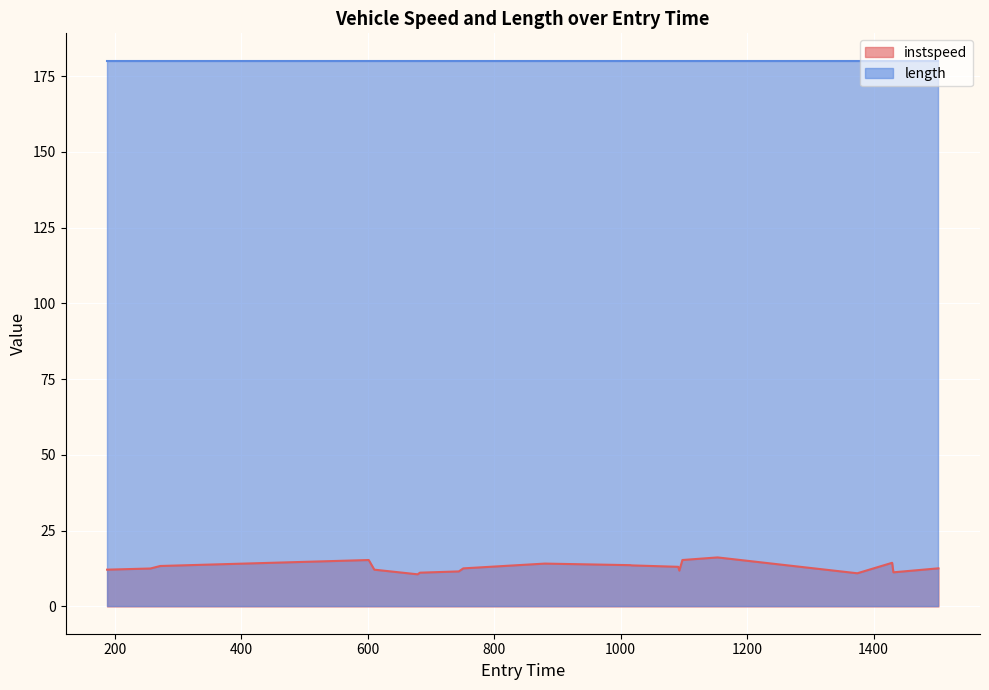

True or false: the data shows 14.1 at 879.8088414176776.

True